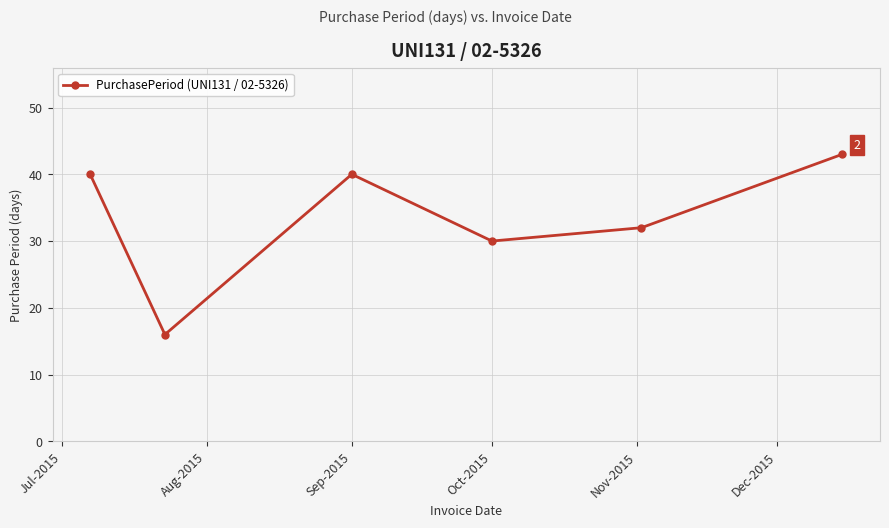

What is the value of the 5th point from the left?

32